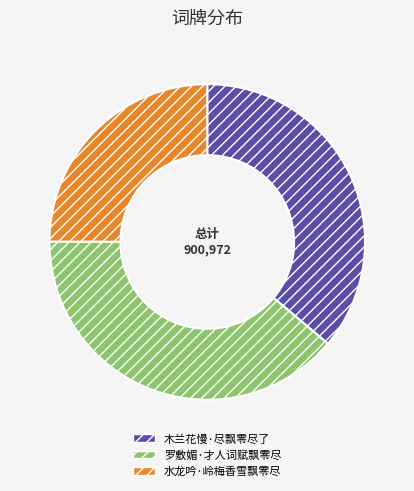

Do 罗敷媚·才人词赋飘零尽 and 木兰花慢·尽飘零尽了 together represent more than half of the pie?

Yes